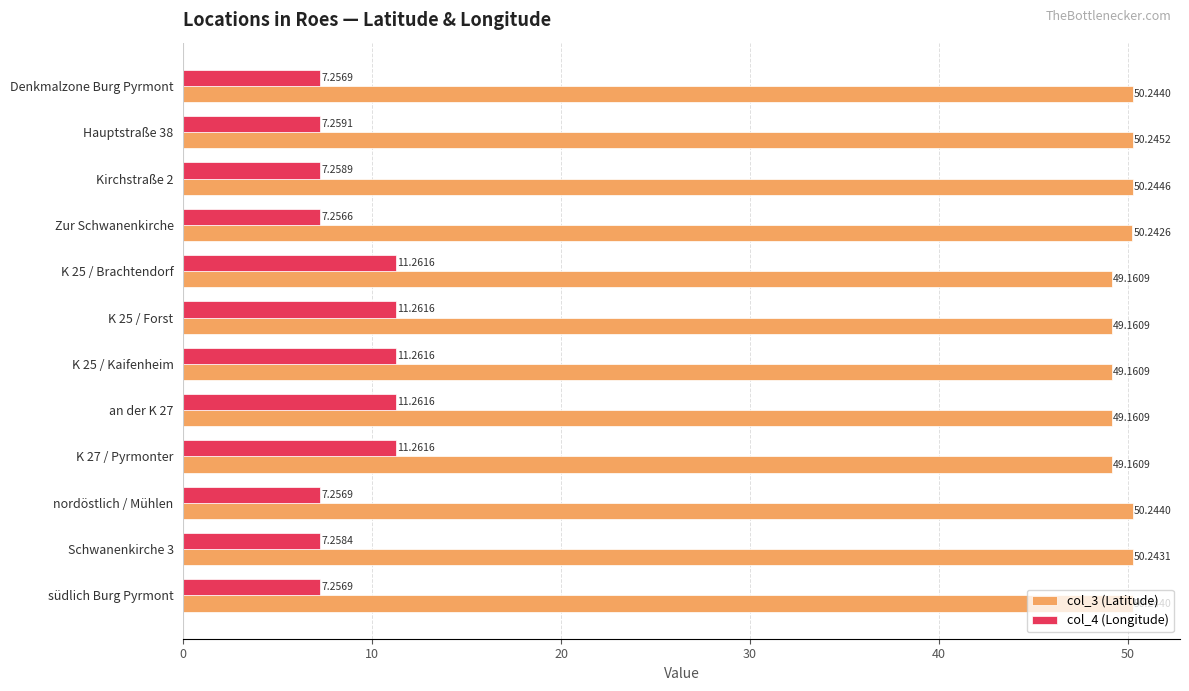

Which category has the lowest value in the col_4 (Longitude) series?

Zur Schwanenkirche